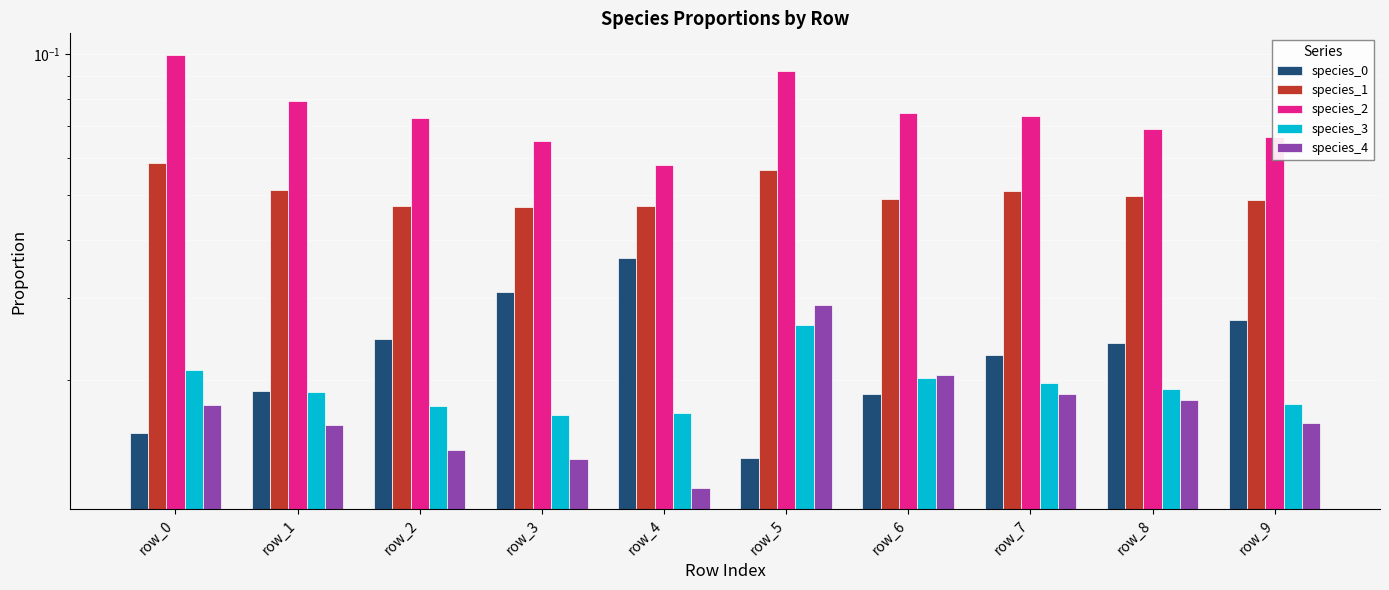

Which has a higher value, row_7 or row_2?

row_2